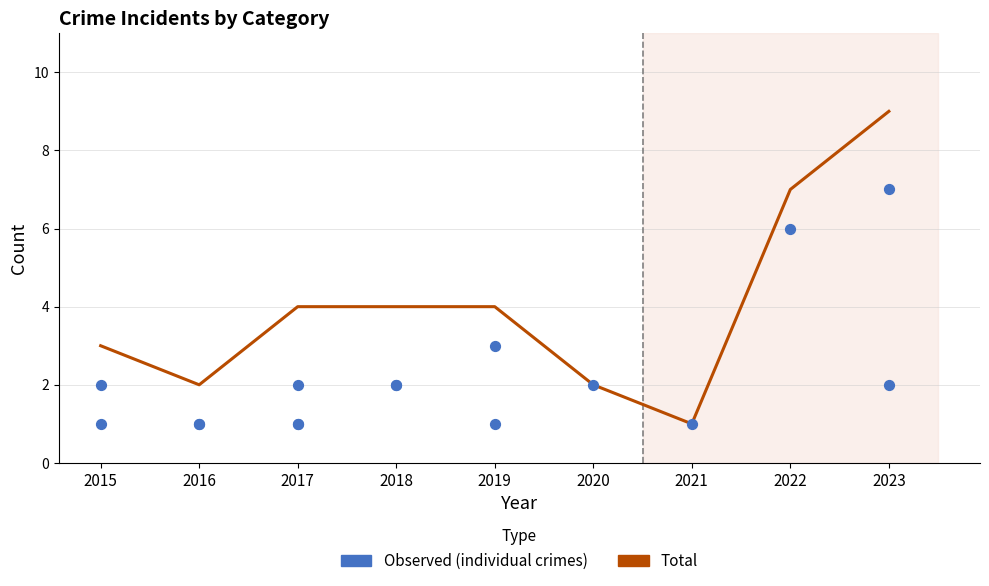

At how many categories does at least one series exceed 5?

2